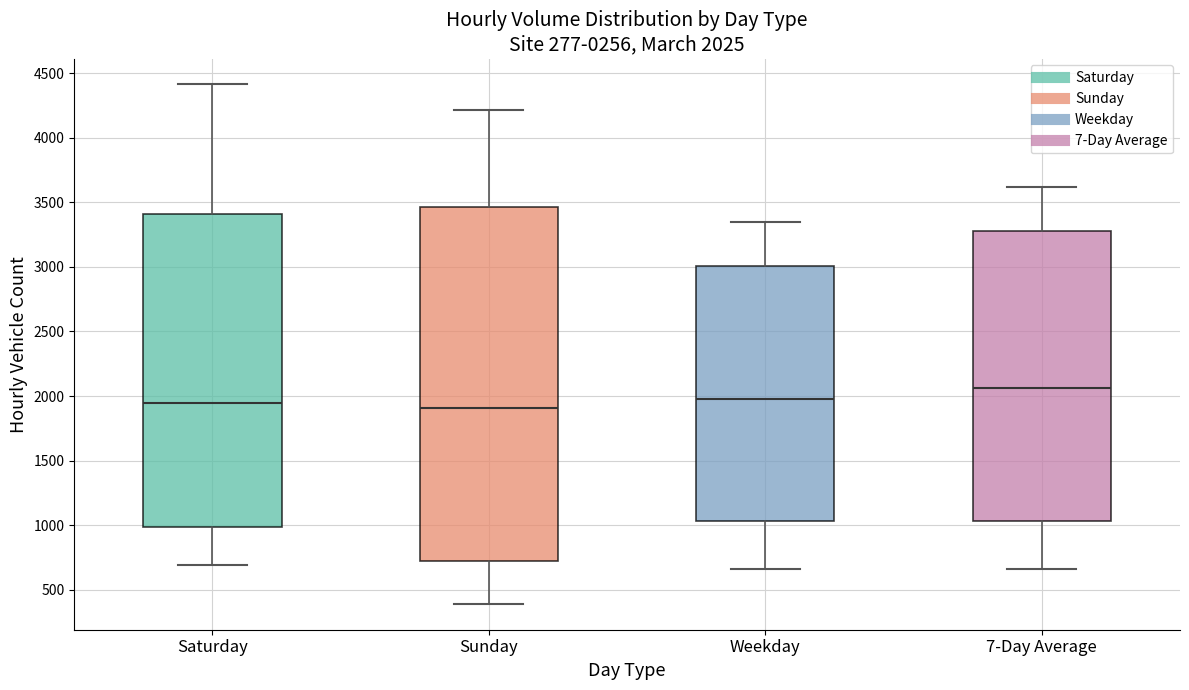

Which box is the tallest, from its lower edge to its upper edge?

Sunday